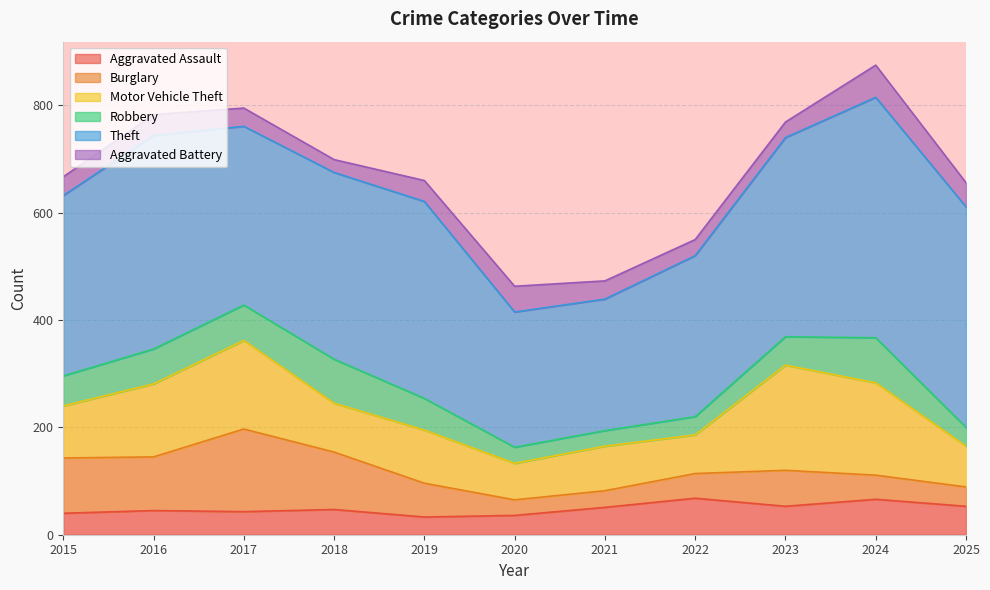

In Aggravated Battery, how many points are lower than both neighbors (excluding endpoints)?

2